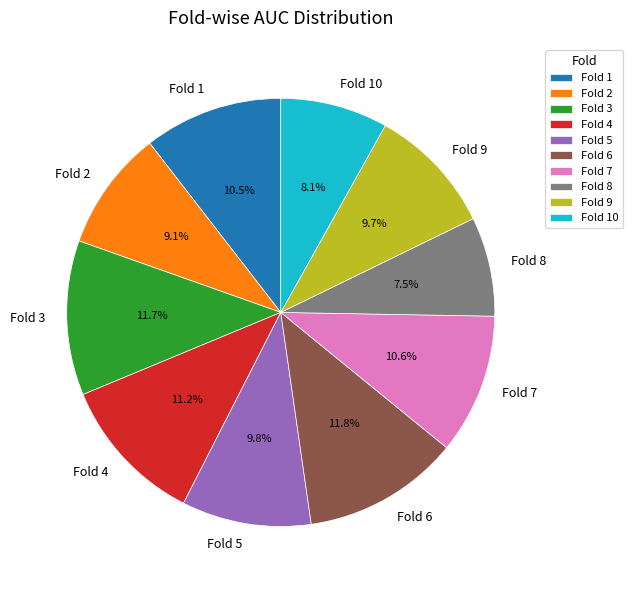

The Fold 9 slice represents 10% of the pie. True or false?

True